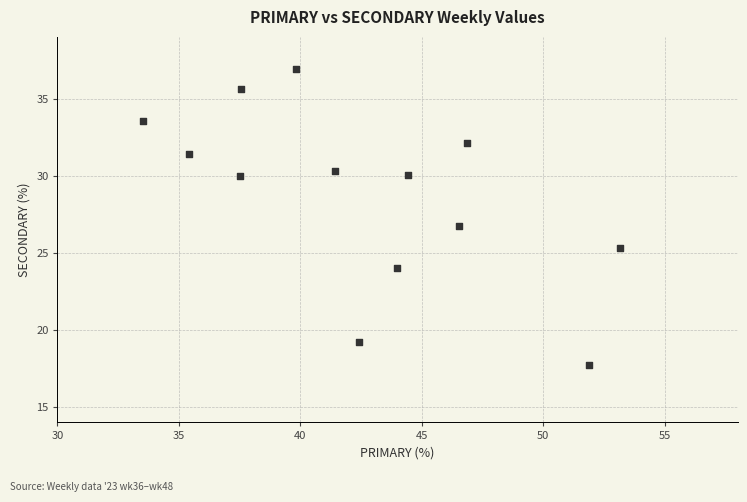

What Y value in the scatter plot is closest to 27?

26.7